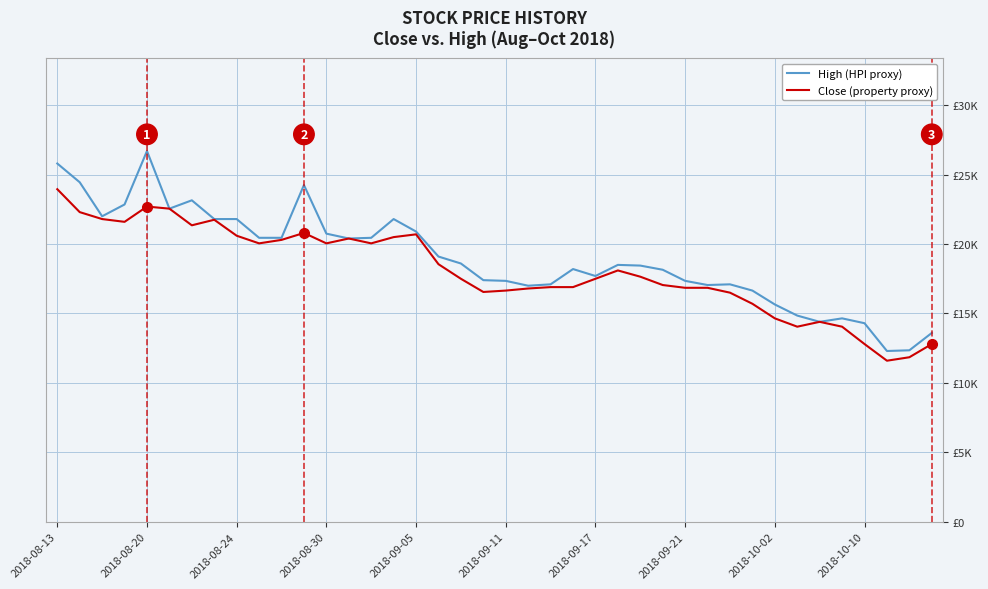

True or false: Close (property proxy) has more than 0 points higher than both neighbors.

True